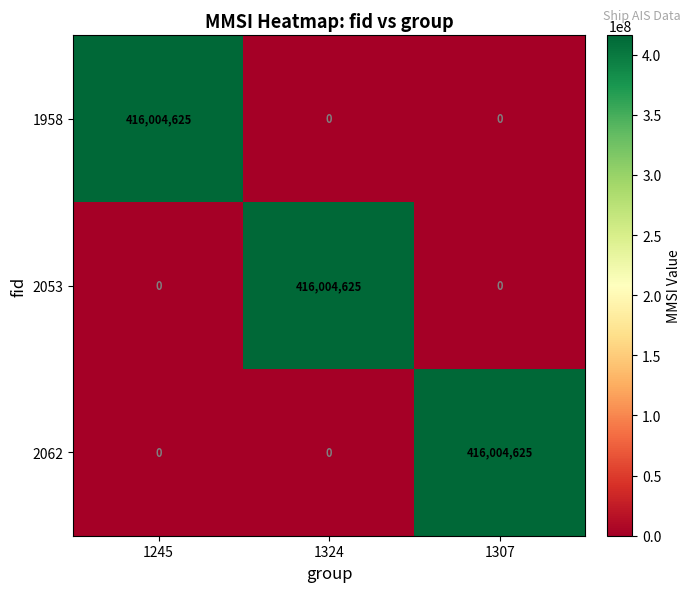

The value of 2053 at 1307 is 0. True or false?

True